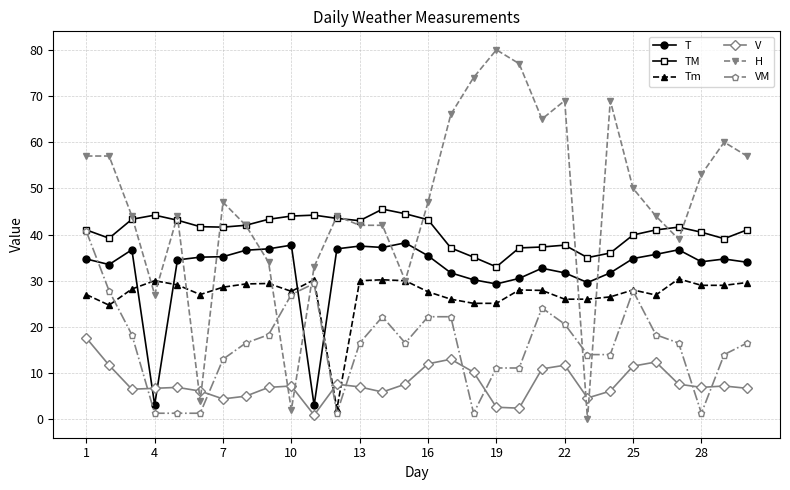

Which series has the largest total across all categories?

H